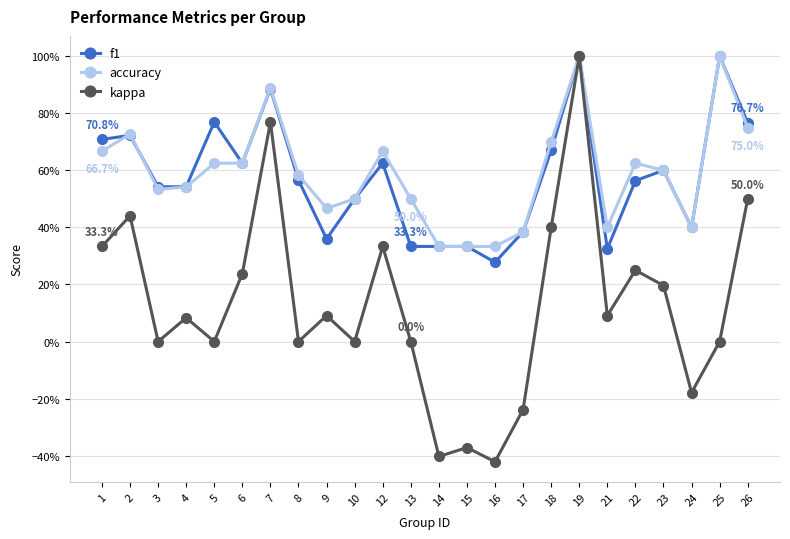

Which series has the largest total across all categories?

accuracy